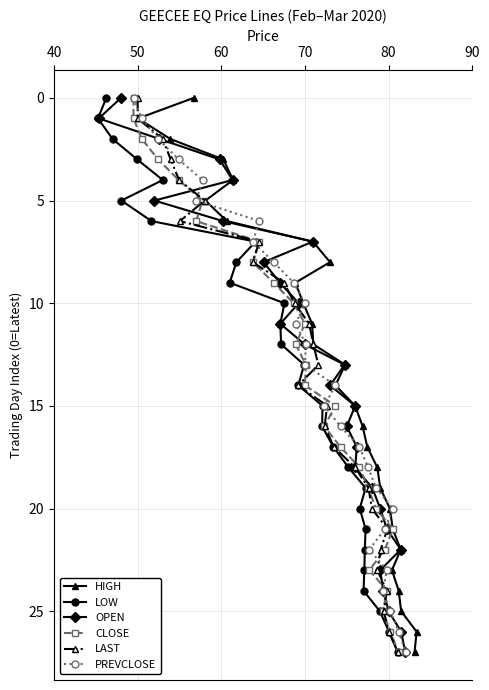

What is the highest value of the HIGH series?

27